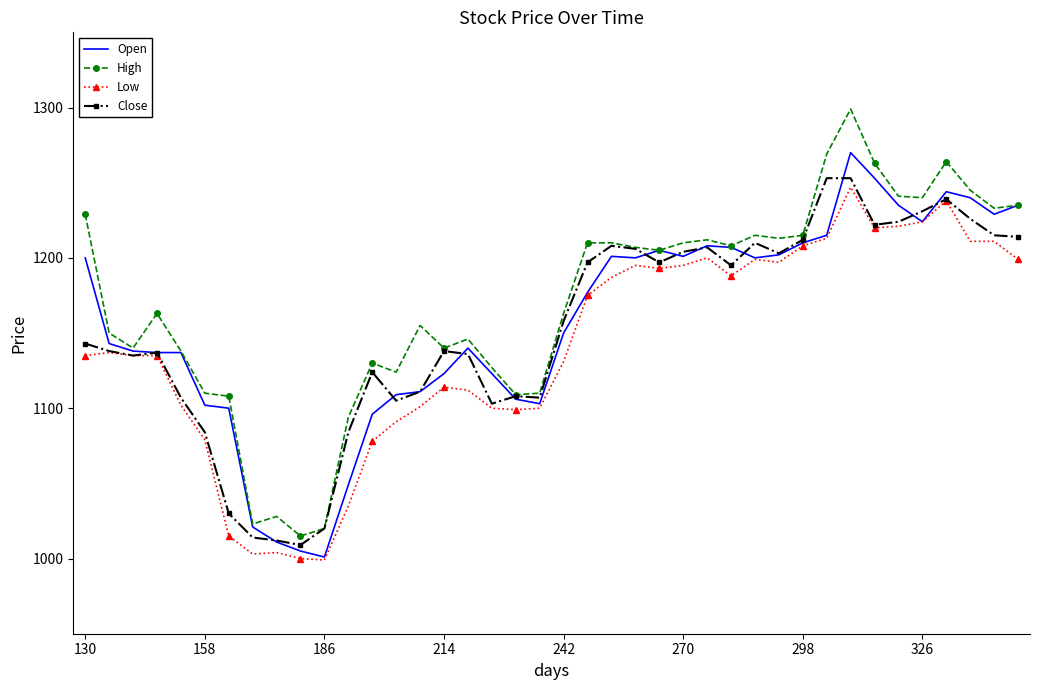

Which series has the widest spread of values?

High